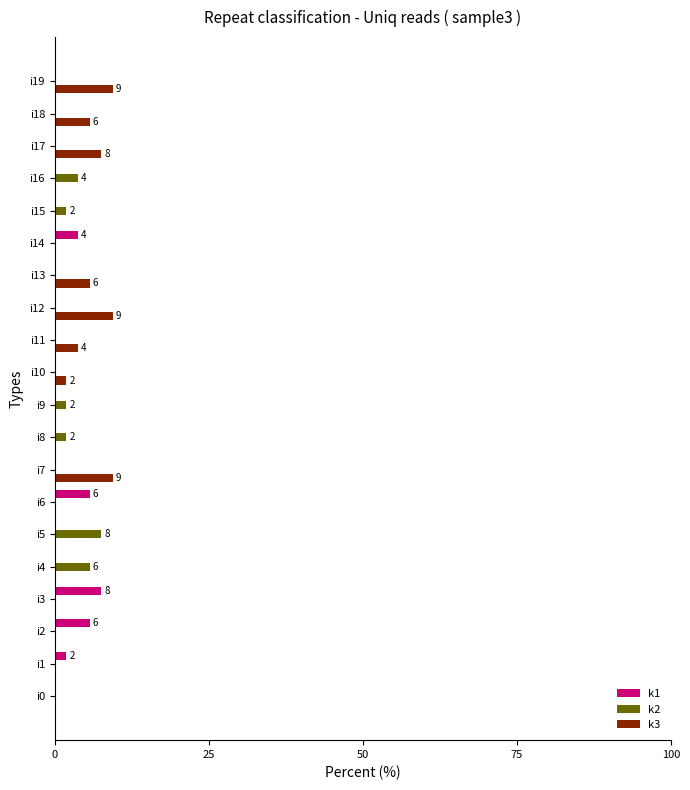

Is the value of k3 at i10 greater than the value of k1 at i6?

No